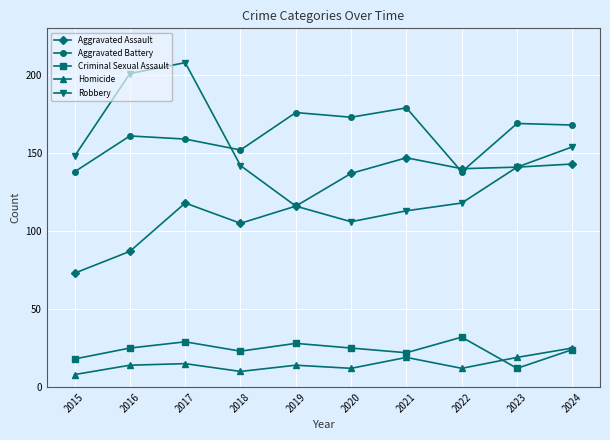

Rank the series at 2017 from highest to lowest value.

Robbery, Aggravated Battery, Aggravated Assault, Criminal Sexual Assault, Homicide